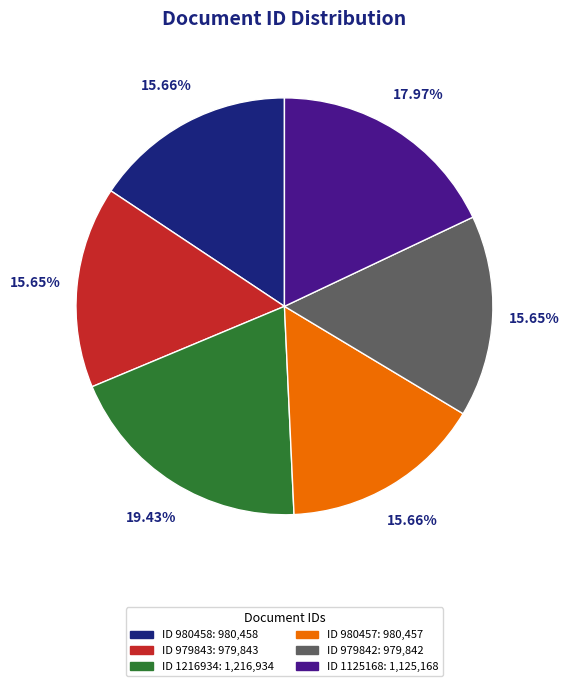

Is there any slice that represents more than half of the pie?

No